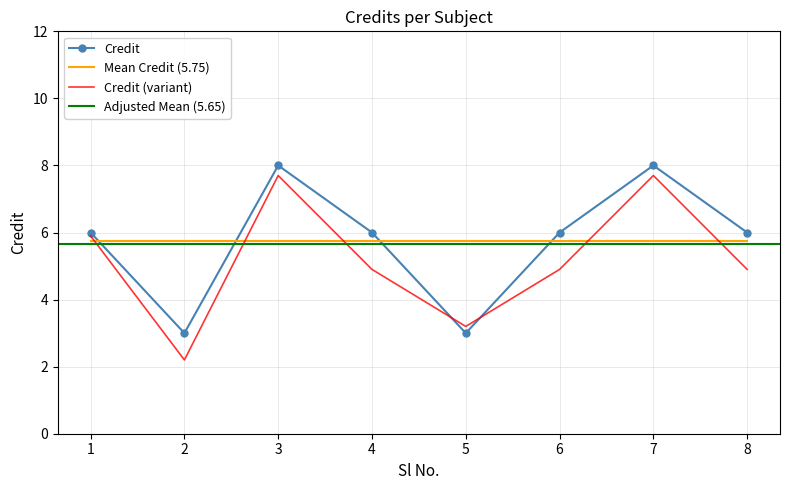

At which category does the data reach its first local valley?

2